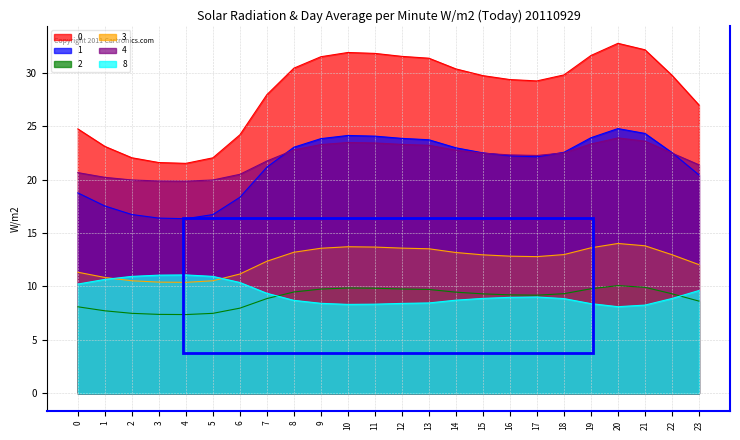

Reading left to right, transcribe all the data shown in this chart.

0: 0=24.7	1=23.1	2=22.0	3=21.6	4=21.5	5=22.0	6=24.2	7=27.9	8=30.4	9=31.5	10=31.9	11=31.8	12=31.5	13=31.3	14=30.3	15=29.7	16=29.4	17=29.2	18=29.8	19=31.6	20=32.7	21=32.1	22=29.8	23=27.0
1: 0=18.8	1=17.5	2=16.7	3=16.4	4=16.3	5=16.7	6=18.3	7=21.2	8=23.0	9=23.8	10=24.1	11=24.1	12=23.9	13=23.7	14=23.0	15=22.5	16=22.2	17=22.1	18=22.5	19=23.9	20=24.8	21=24.3	22=22.5	23=20.4
2: 0=8.1	1=7.7	2=7.5	3=7.4	4=7.4	5=7.5	6=8.0	7=8.9	8=9.5	9=9.8	10=9.9	11=9.8	12=9.8	13=9.7	14=9.5	15=9.3	16=9.2	17=9.2	18=9.3	19=9.8	20=10.1	21=9.9	22=9.3	23=8.6
3: 0=11.3	1=10.8	2=10.5	3=10.4	4=10.4	5=10.5	6=11.2	7=12.4	8=13.2	9=13.6	10=13.7	11=13.7	12=13.6	13=13.5	14=13.2	15=13.0	16=12.8	17=12.8	18=13.0	19=13.6	20=14.0	21=13.8	22=13.0	23=12.0
4: 0=20.6	1=20.2	2=20.0	3=19.9	4=19.9	5=20.0	6=20.5	7=21.7	8=22.8	9=23.3	10=23.5	11=23.4	12=23.3	13=23.2	14=22.7	15=22.5	16=22.3	17=22.3	18=22.5	19=23.3	20=23.9	21=23.6	22=22.5	23=21.4
8: 0=10.2	1=10.7	2=10.9	3=11.1	4=11.1	5=10.9	6=10.4	7=9.4	8=8.7	9=8.4	10=8.3	11=8.3	12=8.4	13=8.5	14=8.7	15=8.9	16=9.0	17=9.0	18=8.9	19=8.4	20=8.1	21=8.3	22=8.9	23=9.6